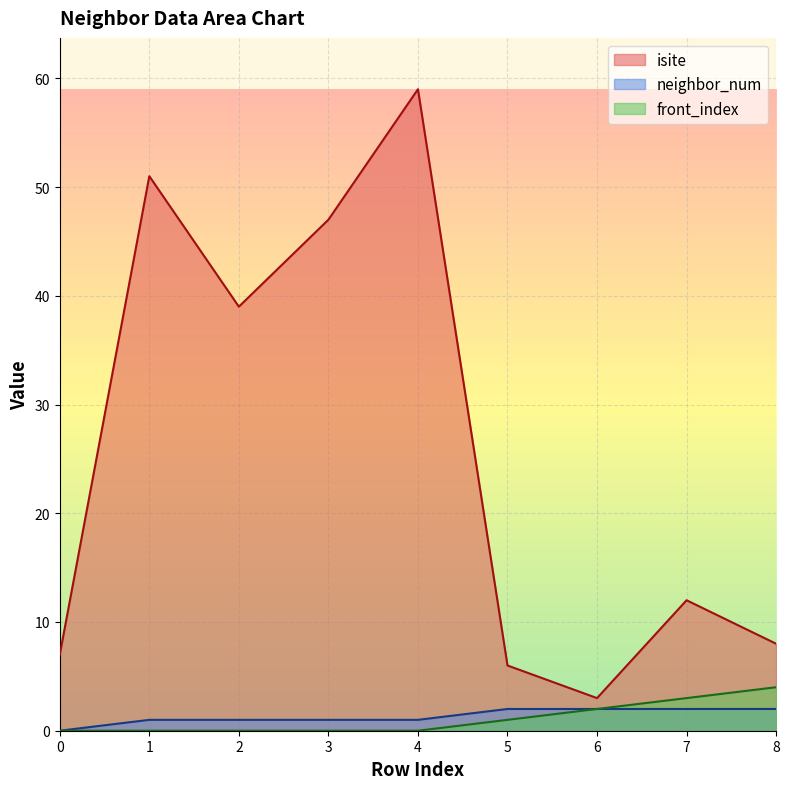

Which series changed the most between 3 and 4?

isite